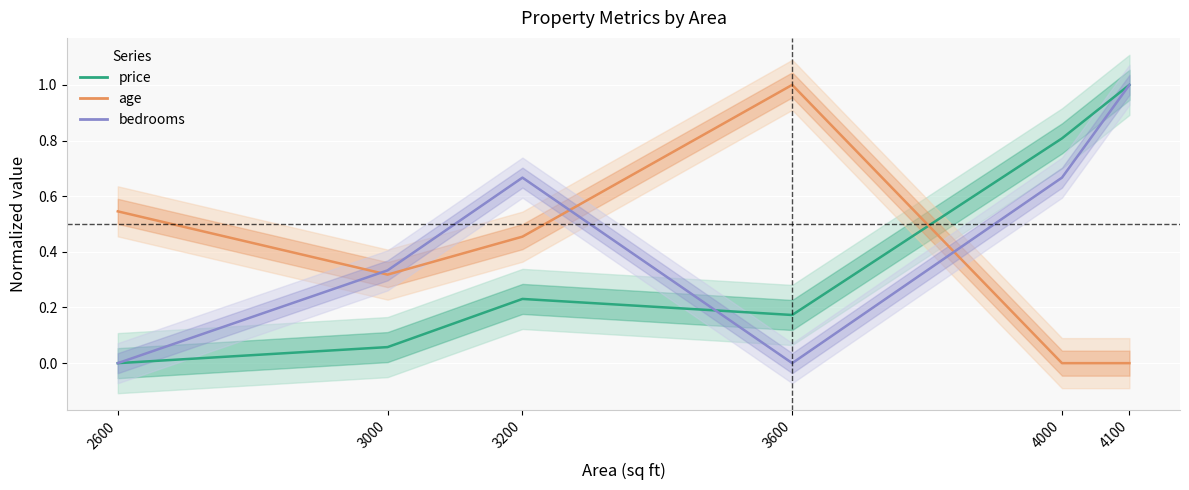

The value of age at 4000 is -0.6. True or false?

False